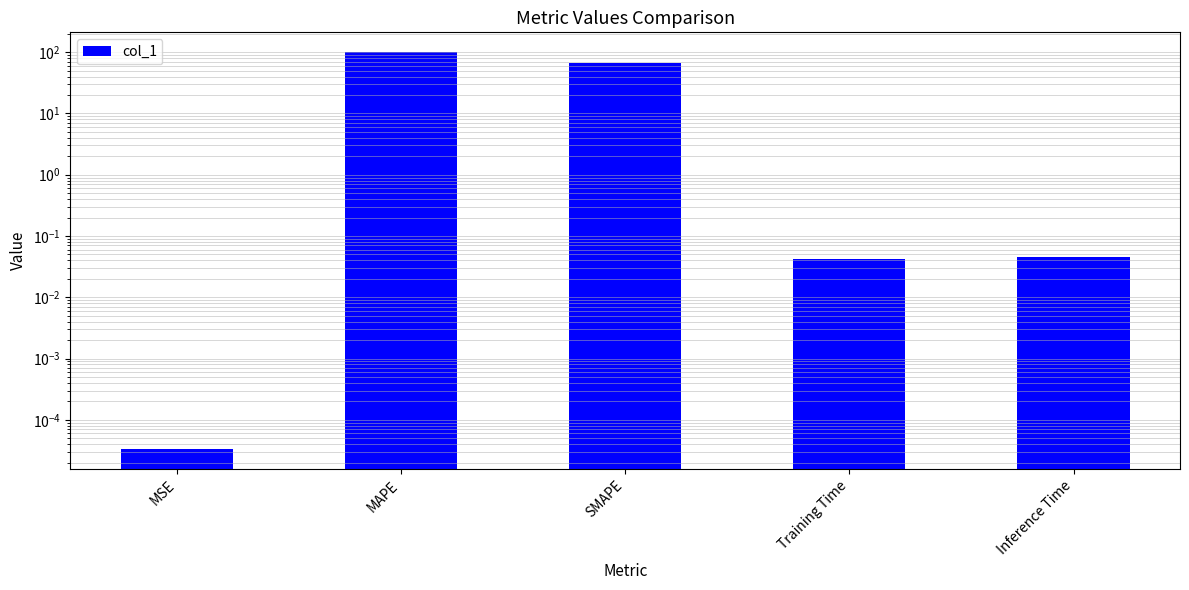

What is the sum of the values at MSE and SMAPE?

66.6